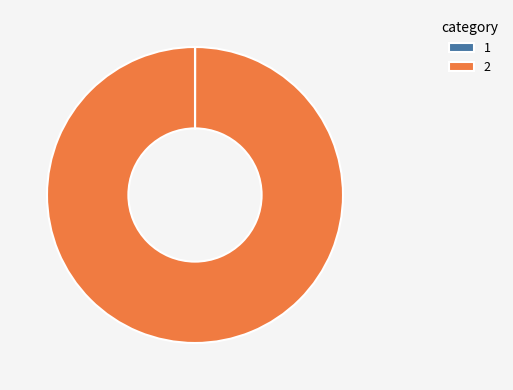

The 2 slice represents 89% of the pie. True or false?

False